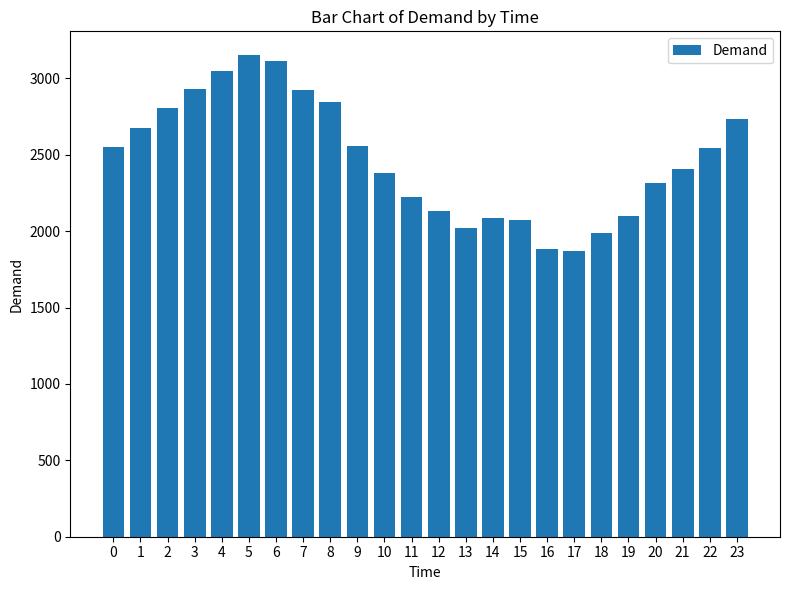

What is the sum of all values?

59369